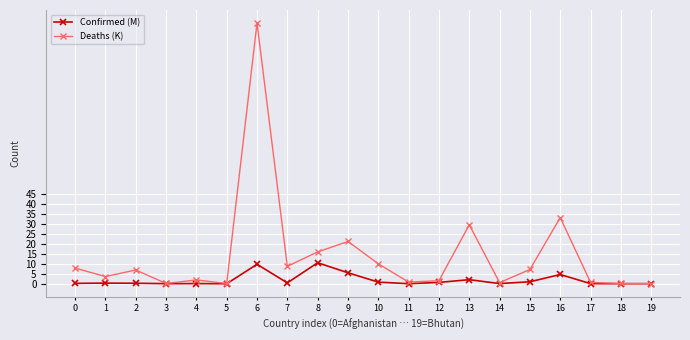

List the series in order of their overall mean, highest first.

Deaths (K), Confirmed (M)